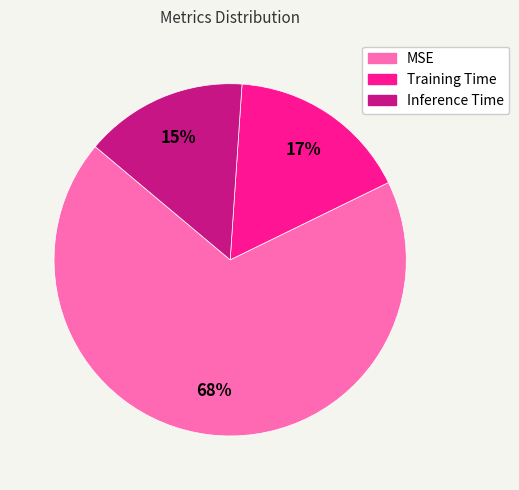

To the nearest percent, what portion does Training Time represent?

17%